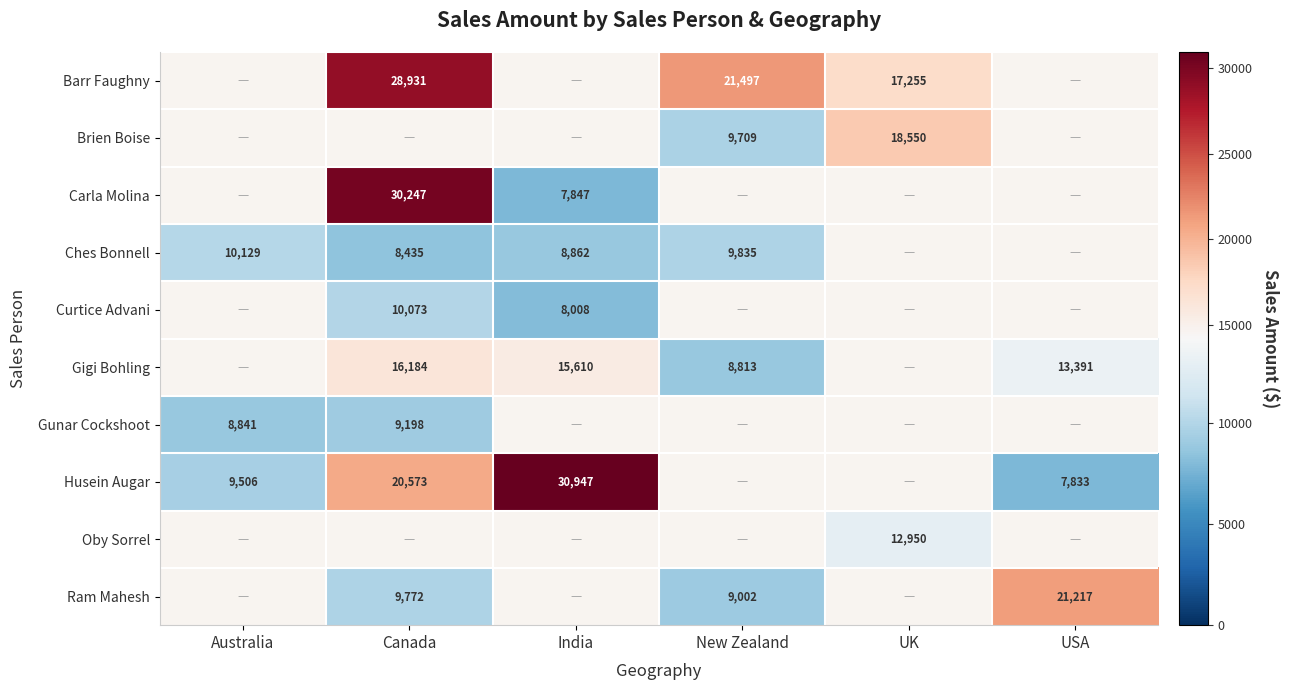

True or false: Gunar Cockshoot has a value of 9198 at Canada.

True